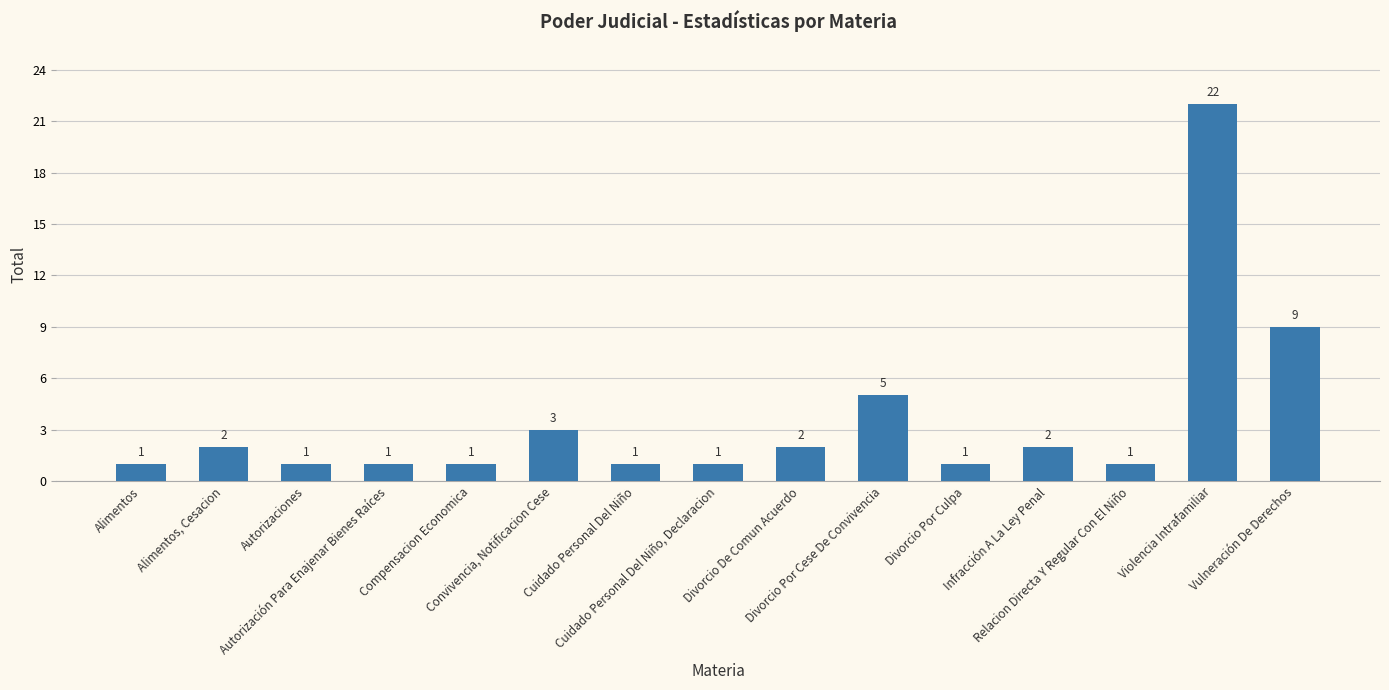

What value does the data have at Divorcio Por Cese De Convivencia, to the nearest 5?

5